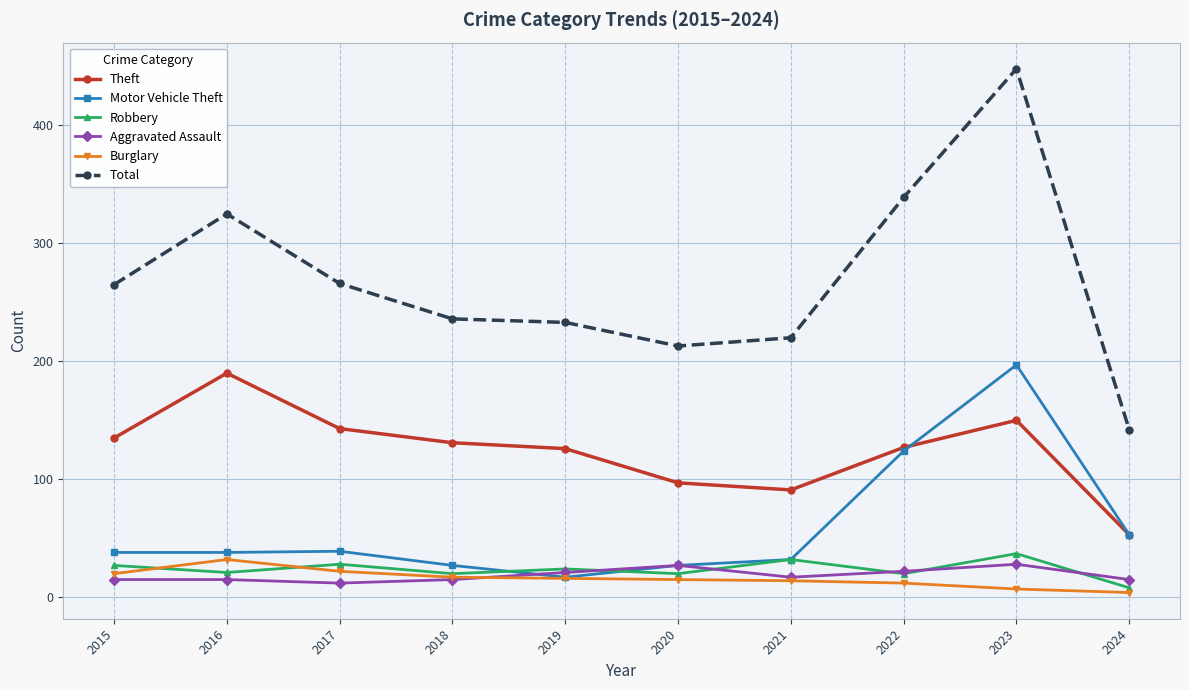

Where is Total nearest to the value 295?

2017